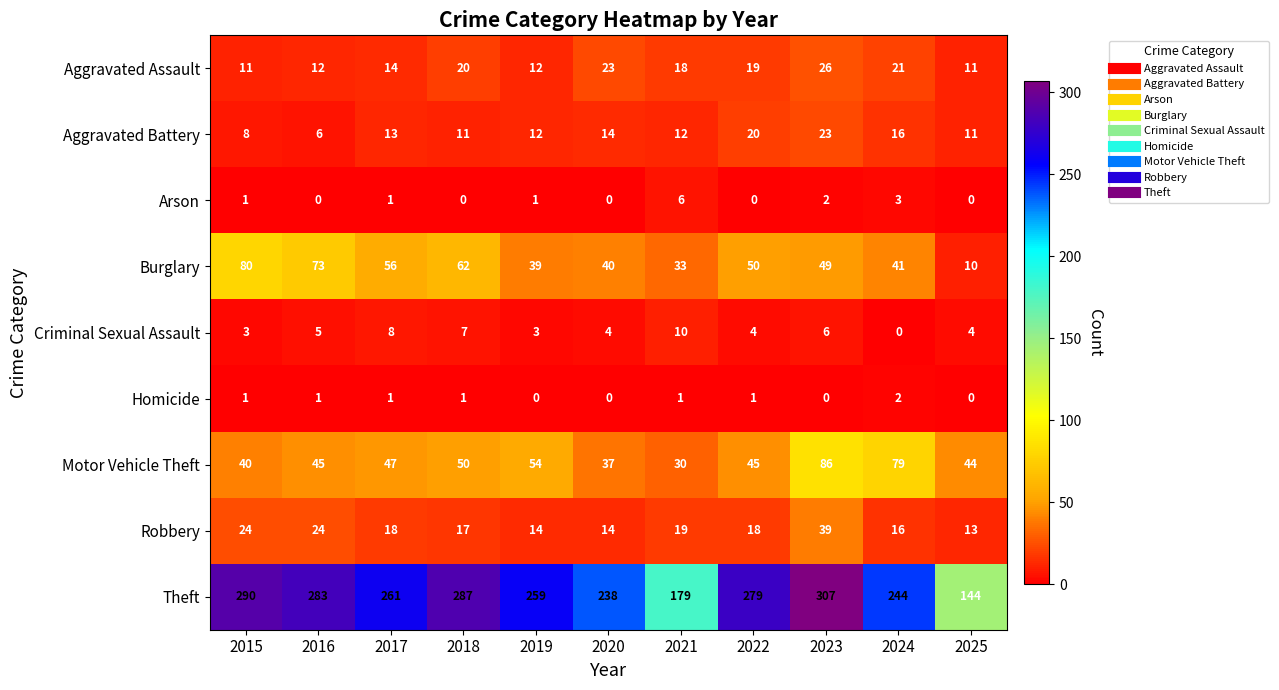

What is the total value across all series at 2023?

538